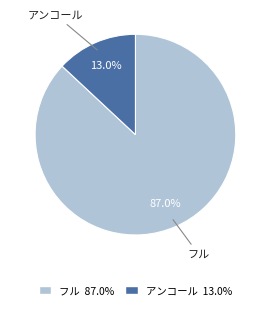

The アンコール slice represents 13% of the pie. True or false?

True